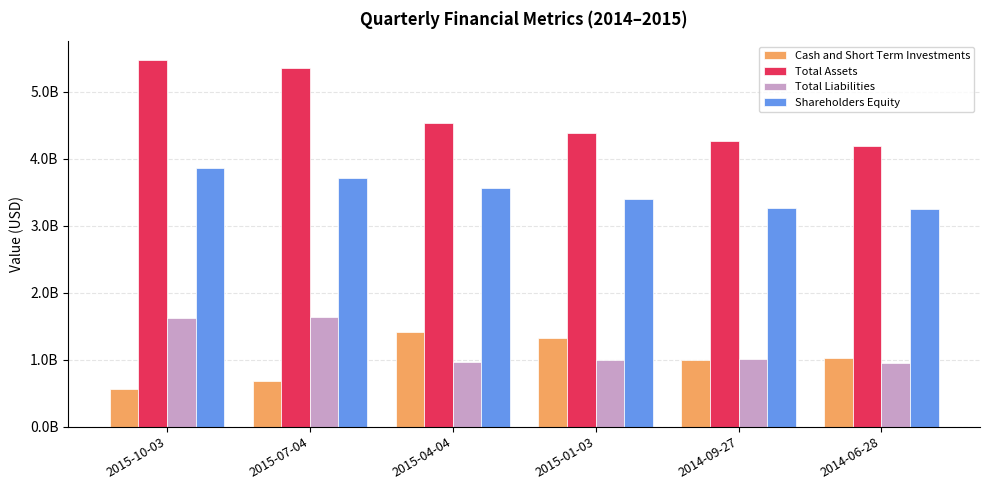

What is the value of the Total Assets bar at the 6th from the left?

4191348000